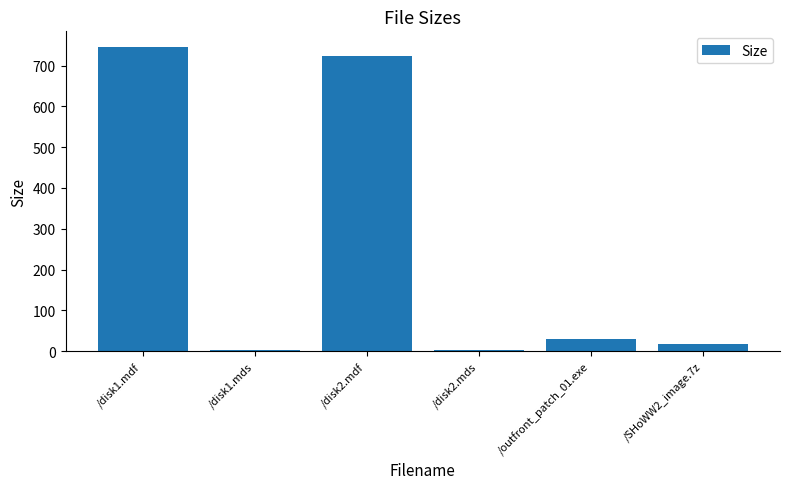

At which label does the data first exceed 30?

/disk1.mdf